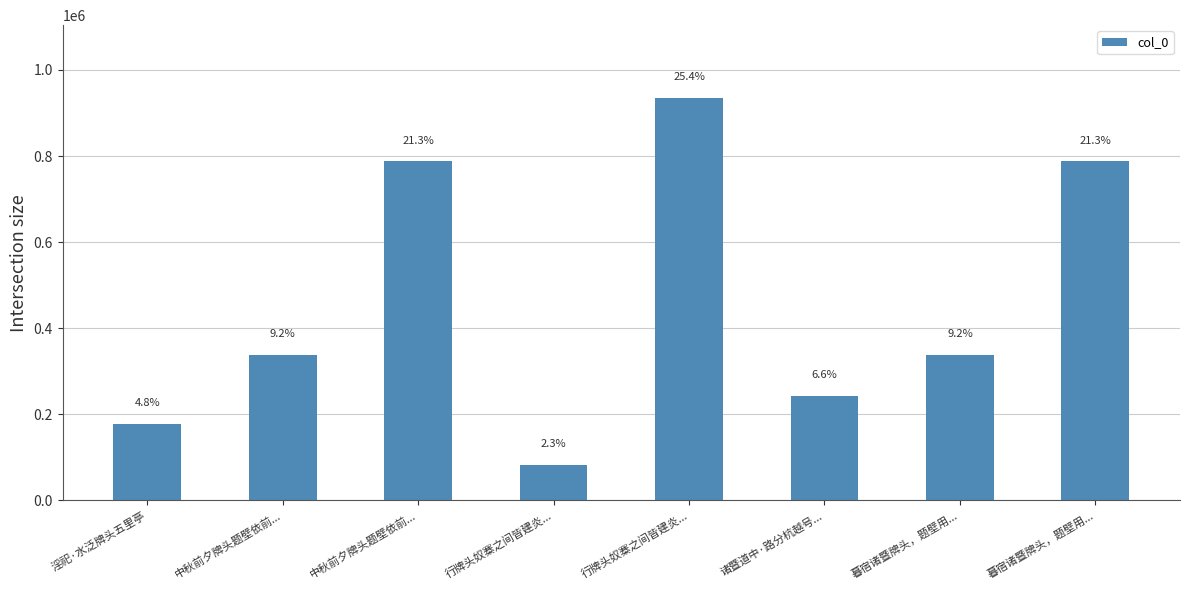

The chart shows a value of 83209 at 行牌头奴寨之间皆建炎.... True or false?

True